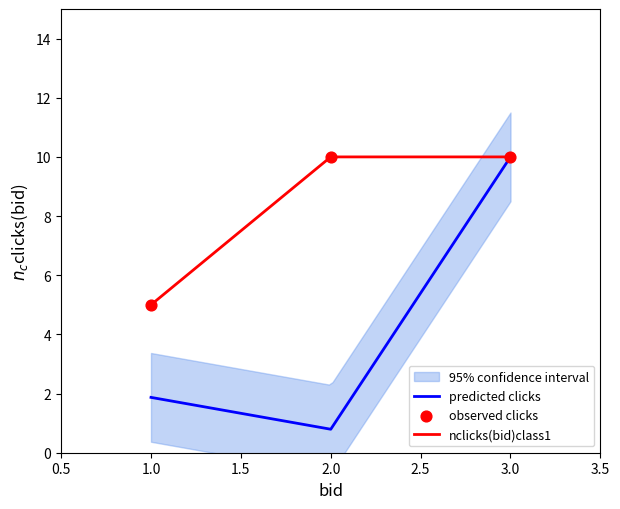

At how many categories does at least one series exceed 1?

3